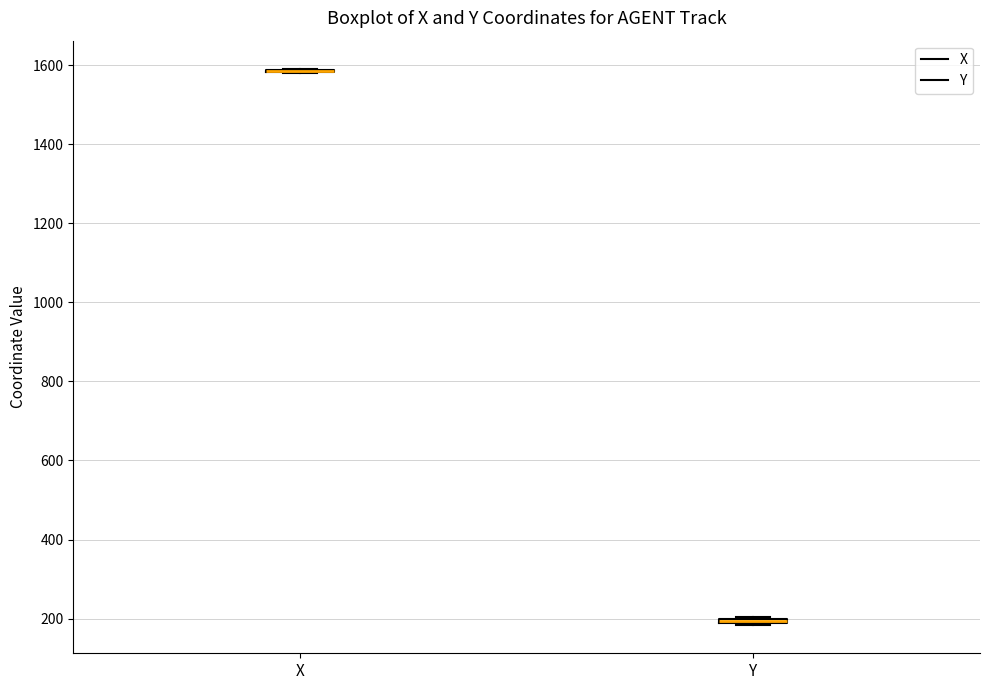

Where is the upper edge of the box for Y on the y-axis? The values are not printed on the chart, so give them approximately, as read against the axis.

200